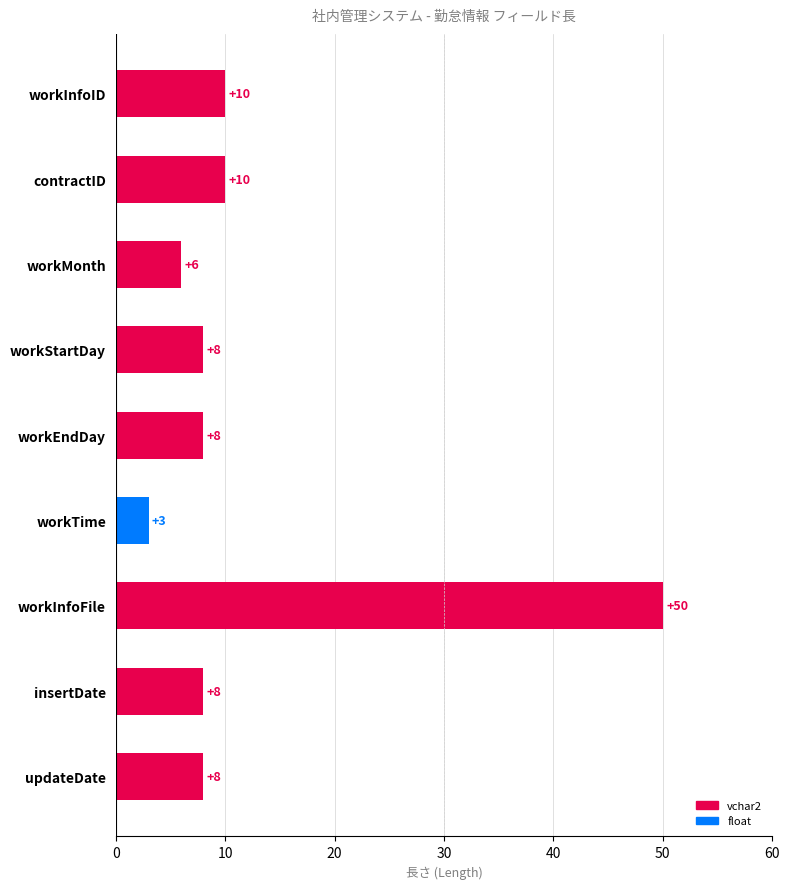

What is the difference between the maximum and second lowest values?

44